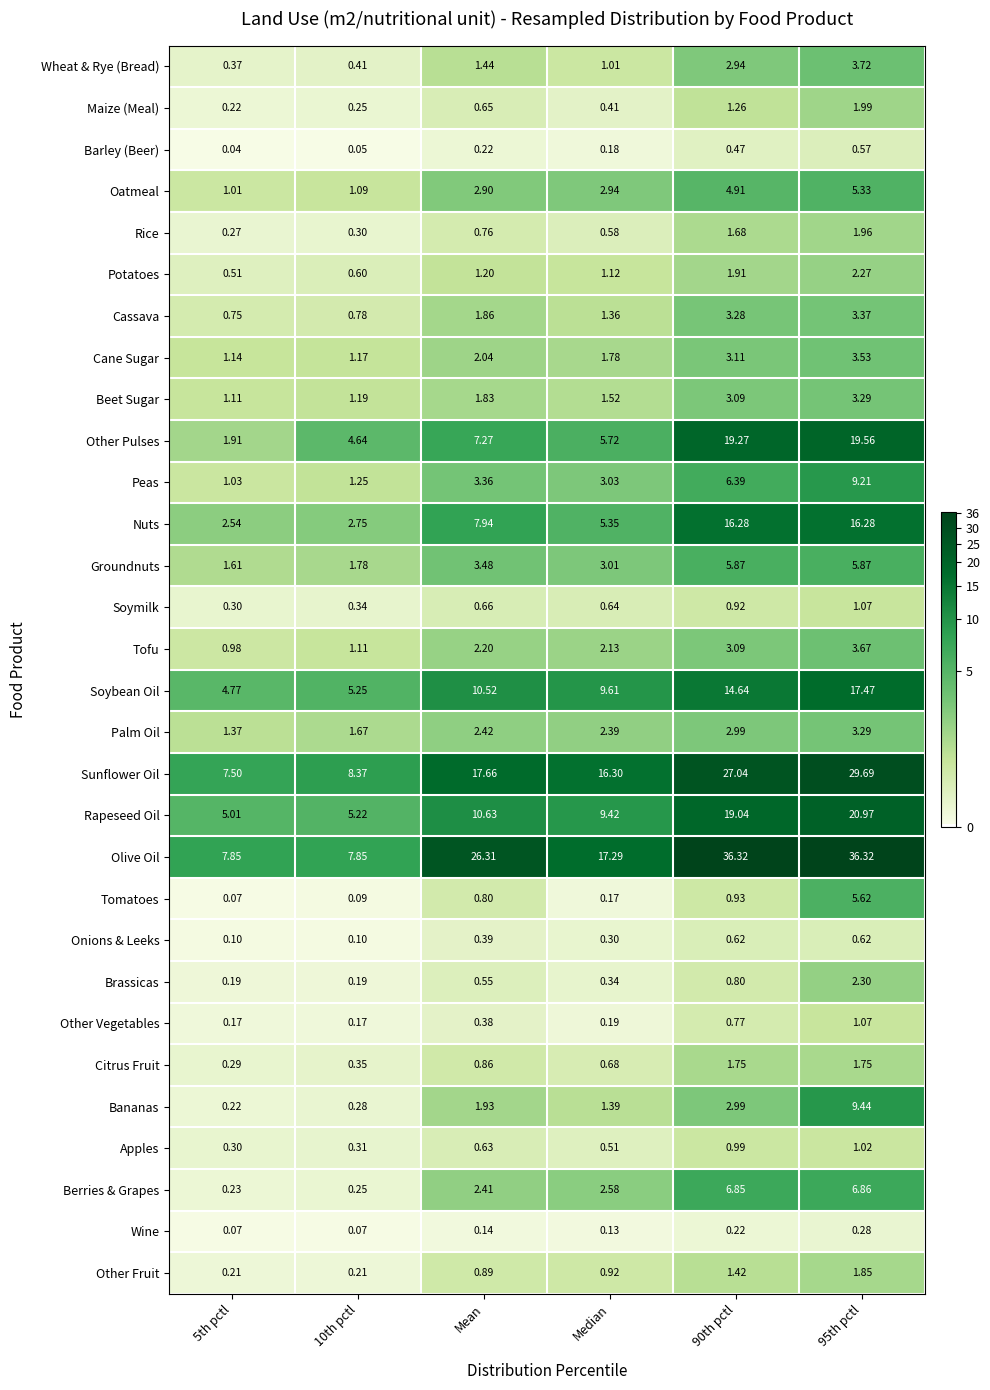

Count the number of data series in this chart.

30